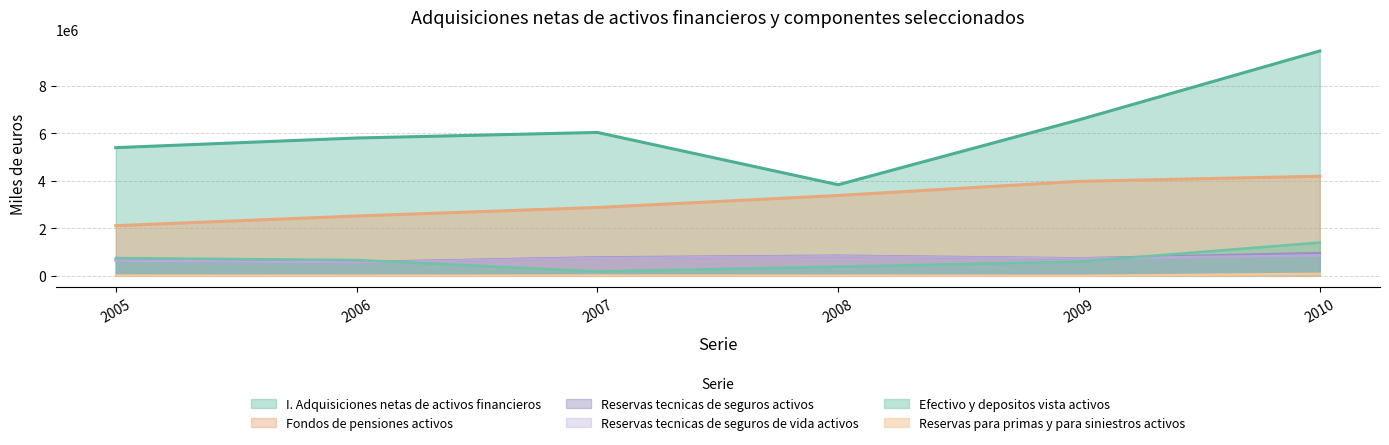

What is the highest value of the Reservas tecnicas de seguros de vida activos series?

862155